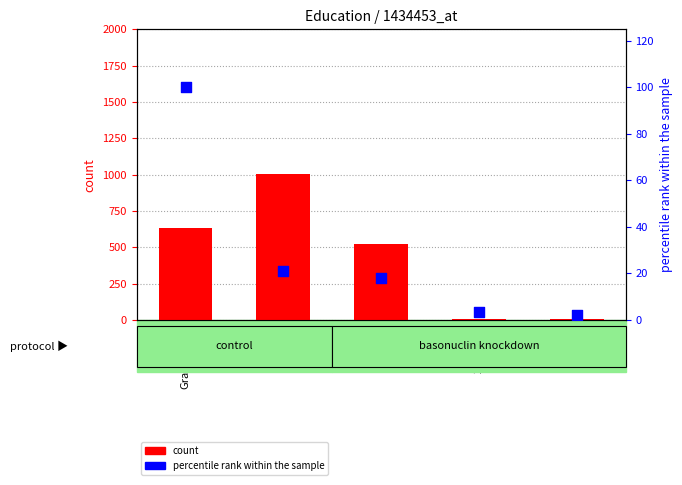

What are all the series names shown in the legend?

count, percentile rank within the sample